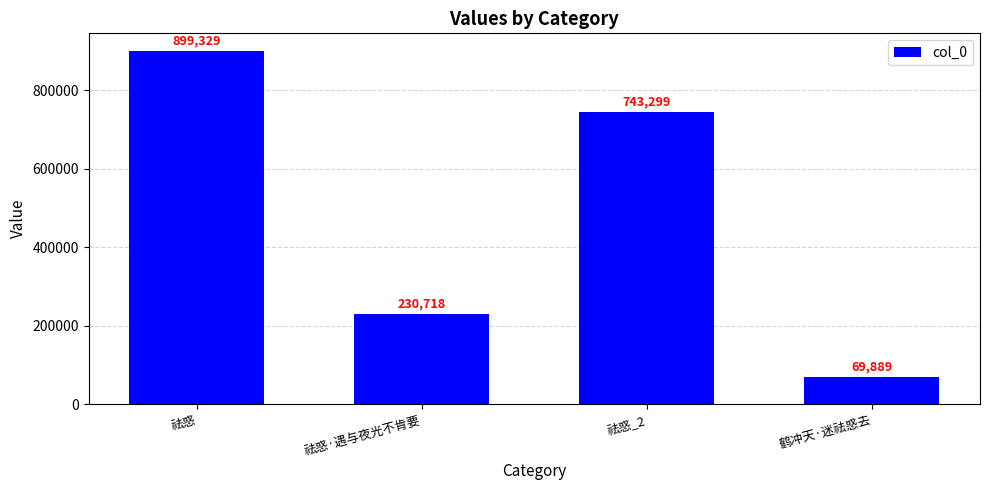

What is the change in value from 祛惑 to 鹤冲天·迷祛惑去?

-829440